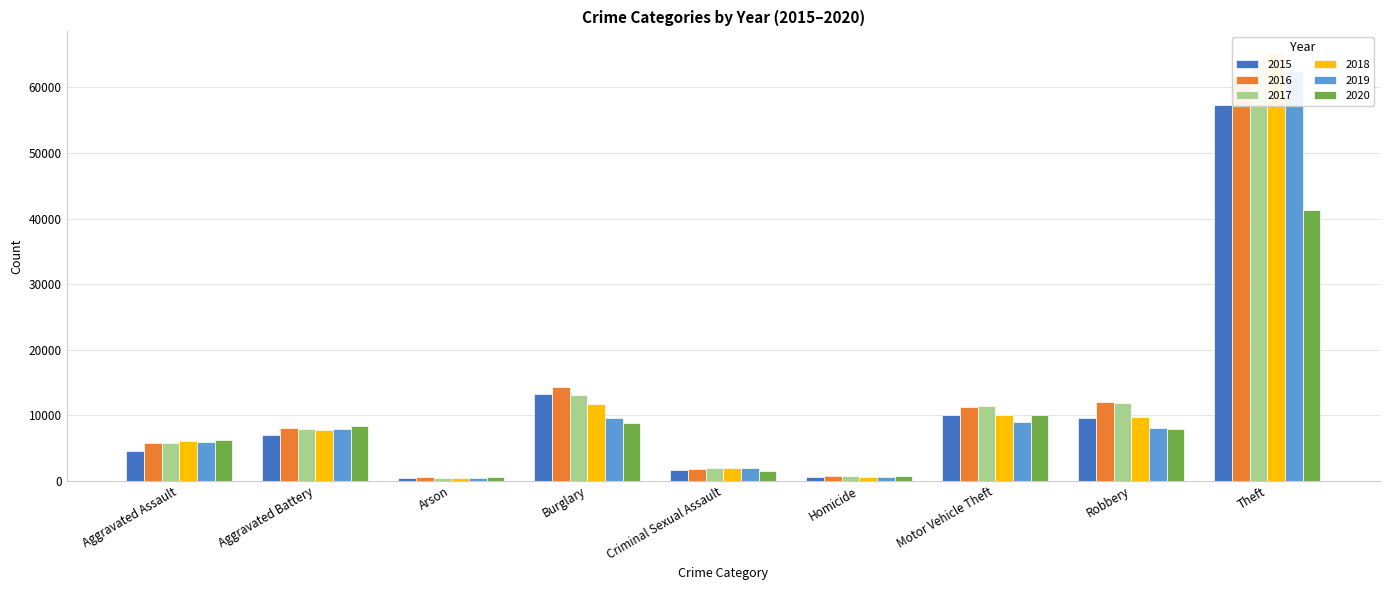

What is the difference between the second highest and second lowest values in the 2018 series?

11157